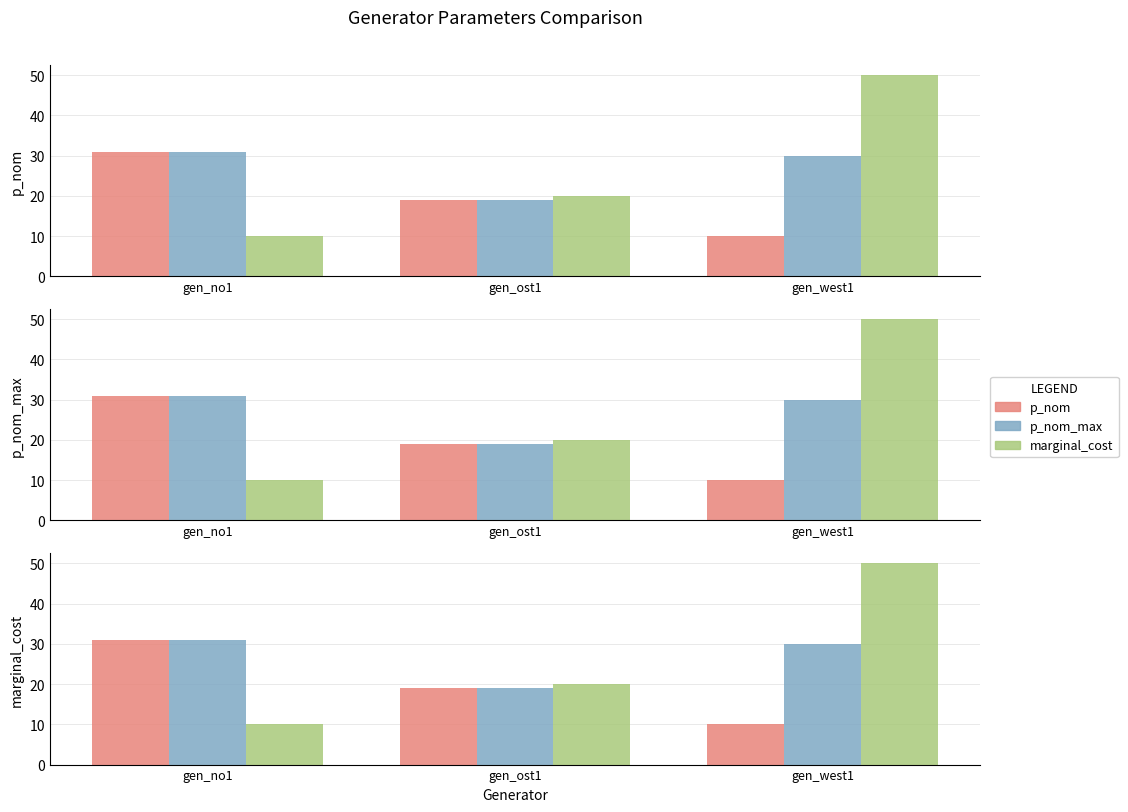

Count the number of data series in this chart.

3